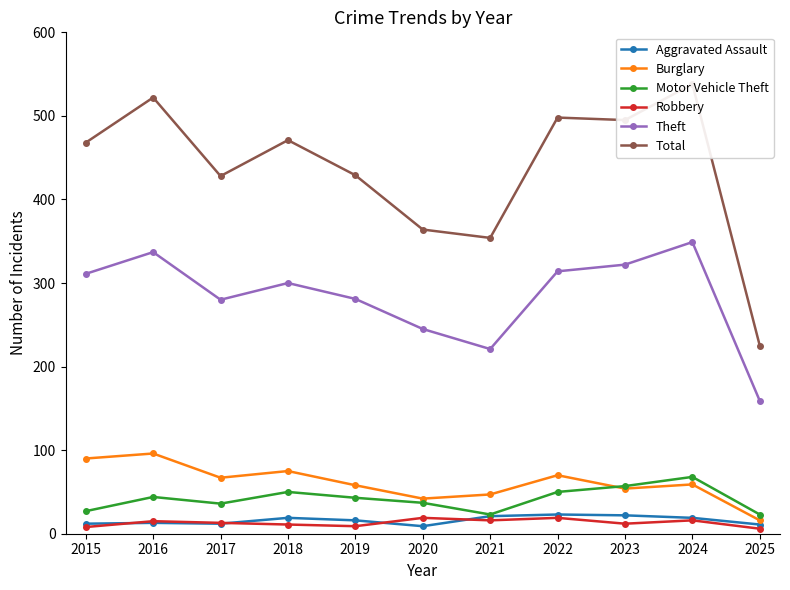

Reading right to left, what are all the values shown in this chart?

Aggravated Assault: 11	19	22	23	21	9	16	19	12	13	12
Burglary: 16	59	54	70	47	42	58	75	67	96	90
Motor Vehicle Theft: 23	68	57	50	23	37	43	50	36	44	27
Robbery: 6	16	12	19	16	19	9	11	13	15	8
Theft: 159	349	322	314	221	245	281	300	280	337	311
Total: 225	538	495	498	354	364	429	471	428	522	468